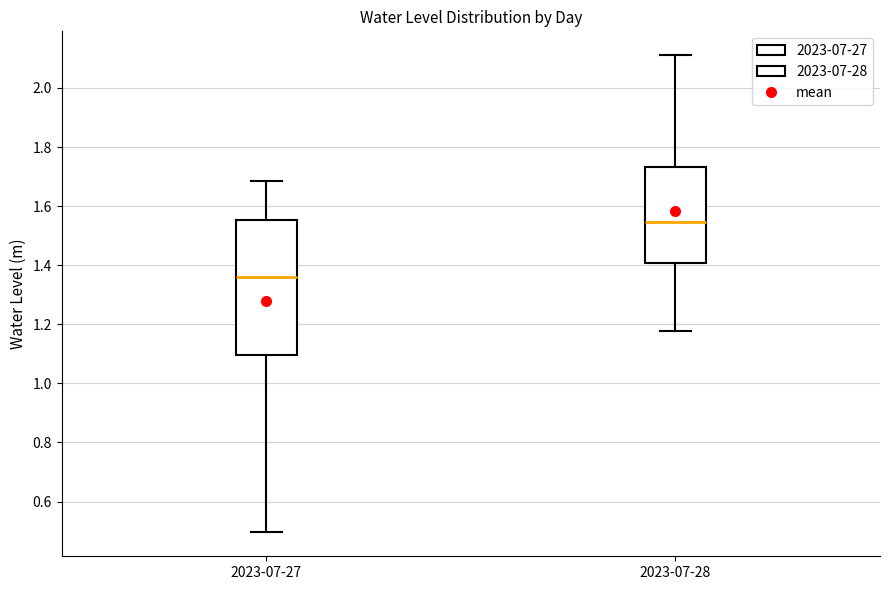

Reading left to right, read every box against the y-axis: the position of its median line, the range the box covers, and the ends of its whiskers. The values are not printed on the chart, so give them approximately, as read against the axis.

2023-07-27: median 1.36, box 1.10 to 1.56, whiskers 0.50 to 1.68
2023-07-28: median 1.54, box 1.40 to 1.74, whiskers 1.18 to 2.12